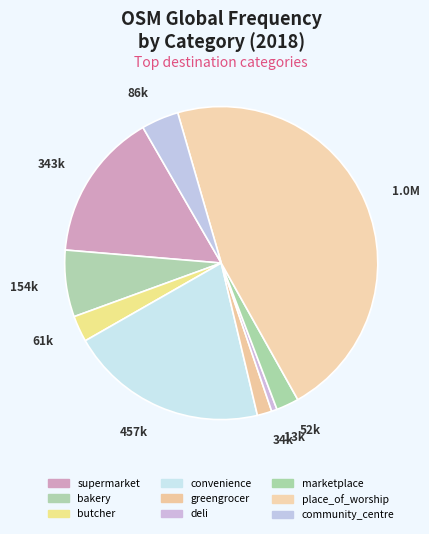

True or false: convenience accounts for 34% of the total.

False